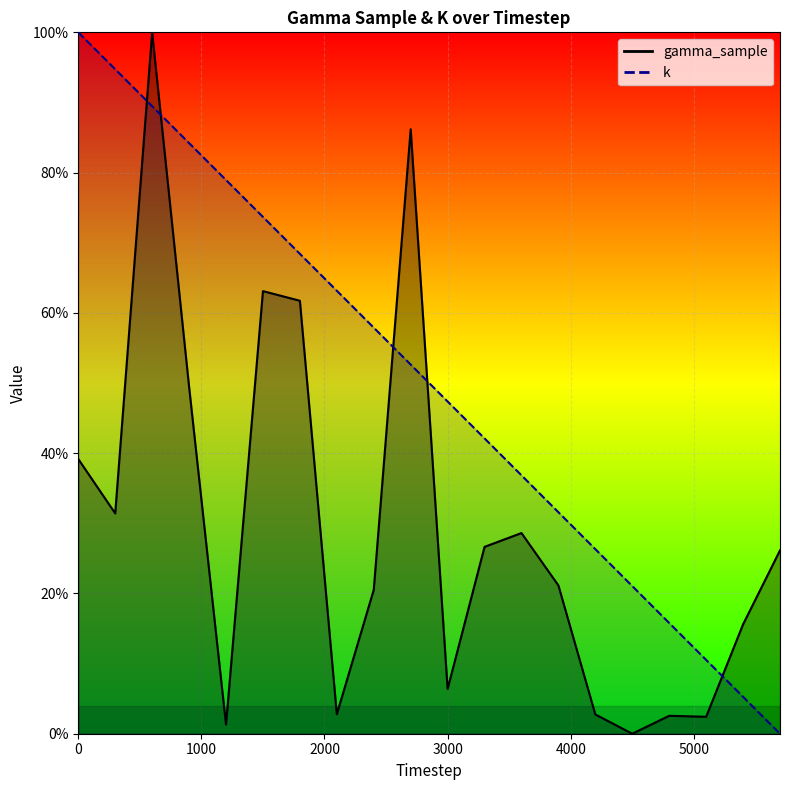

Reading right to left, extract all data points from this chart.

gamma_sample: 0.3	0.2	0.0	0.0	0.0	0.0	0.2	0.3	0.3	0.1	0.9	0.2	0.0	0.6	0.6	0.0	0.5	1.0	0.3	0.4
k: 0.0	0.1	0.1	0.2	0.2	0.3	0.3	0.4	0.4	0.5	0.5	0.6	0.6	0.7	0.7	0.8	0.8	0.9	0.9	1.0